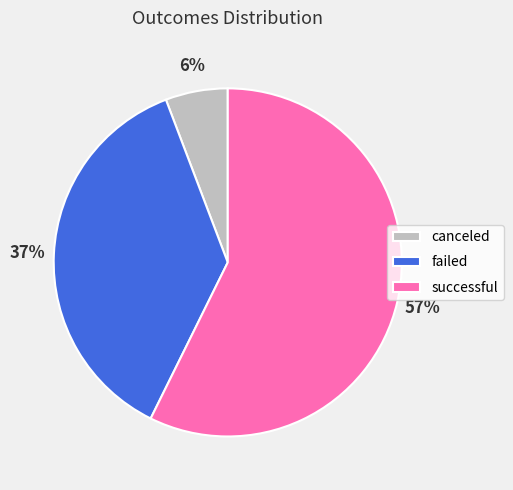

Does canceled account for over 50% of the chart?

No